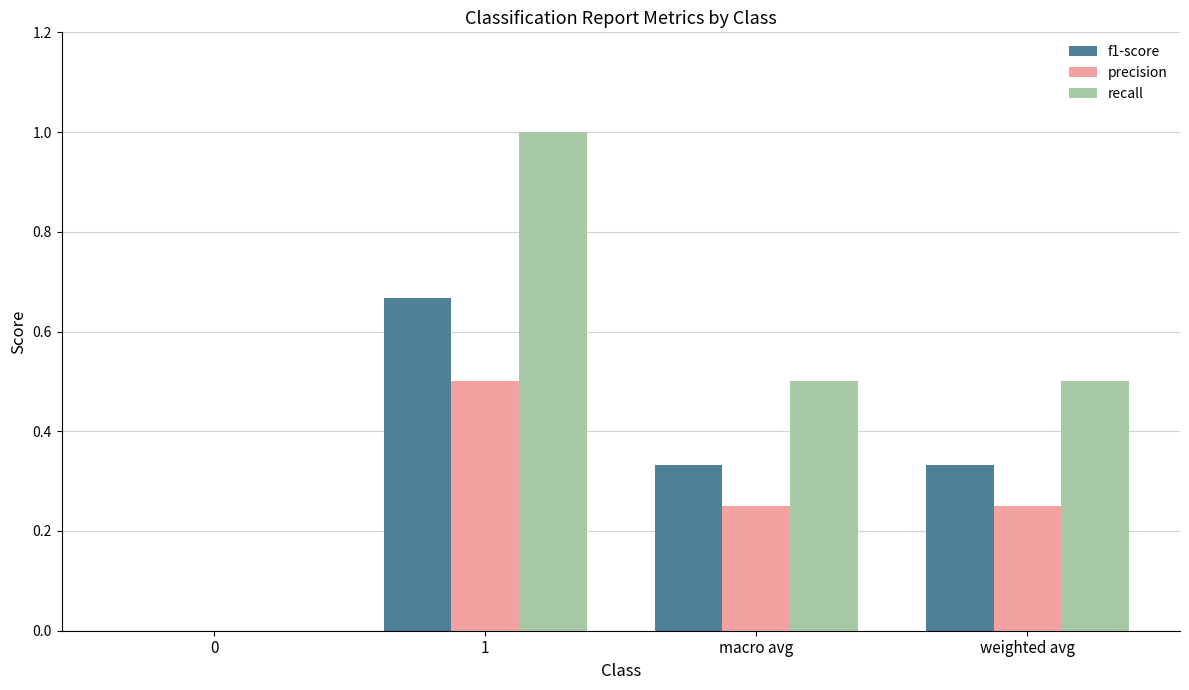

What is the greatest value displayed?

1.0